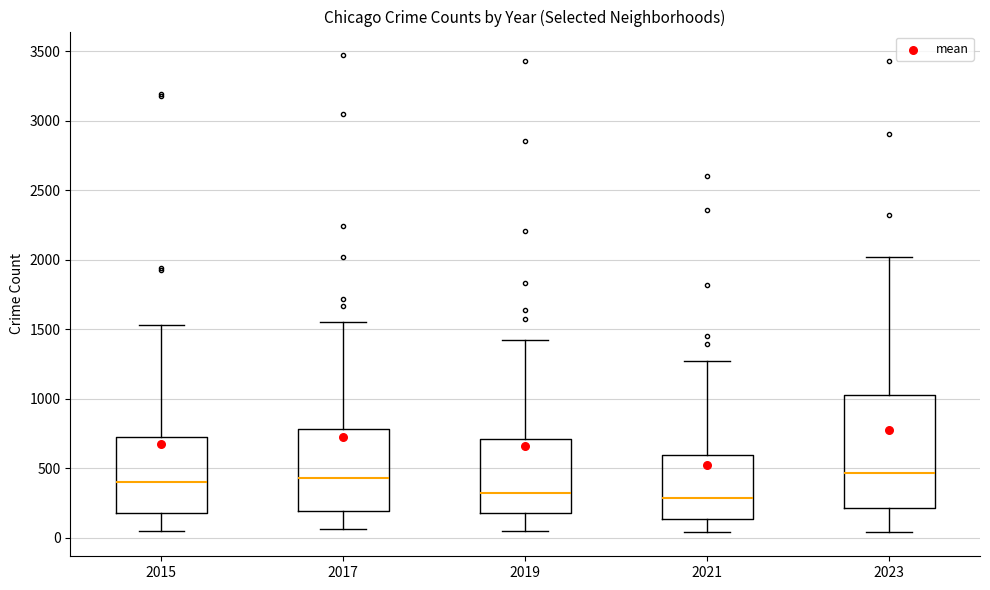

Reading left to right, transcribe this box plot: for each box, give where its median line is, the range the box spans, and where its two whiskers end, as read against the y-axis. The values are not printed on the chart, so give them approximately, as read against the axis.

2015: median 400, box 200 to 700, whiskers 50 to 1550
2017: median 450, box 200 to 800, whiskers 50 to 1550
2019: median 300, box 200 to 700, whiskers 50 to 1400
2021: median 300, box 150 to 600, whiskers 50 to 1250
2023: median 450, box 200 to 1050, whiskers 50 to 2000